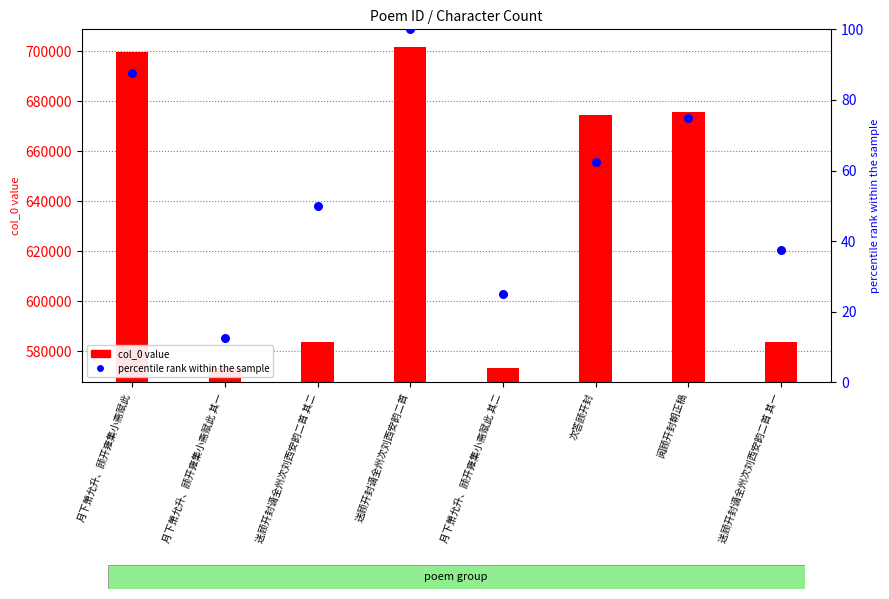

What is the total value across all series at 月下萧允升、顾开雍集小斋赋此?

699687.5